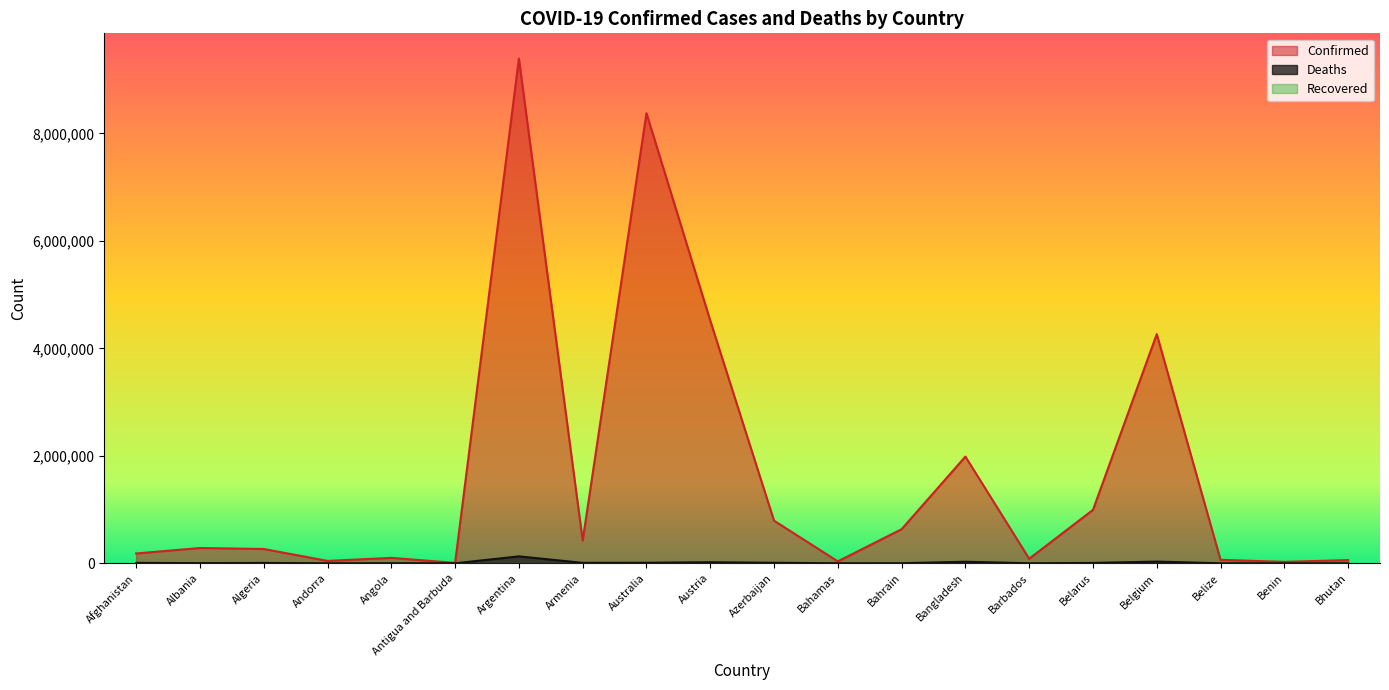

What is the sum of the Deaths values at Barbados and Australia?

10667